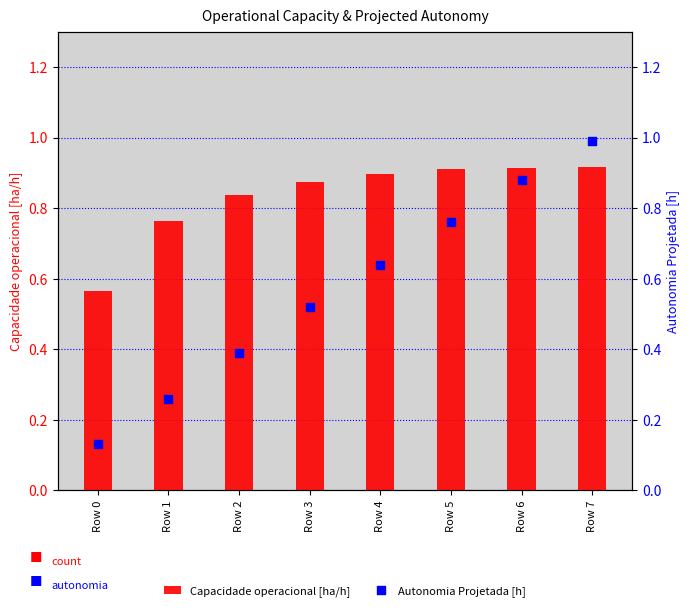

Is the value of Capacidade operacional [ha/h] at Row 0 greater than the value of Autonomia Projetada [h] at Row 6?

No